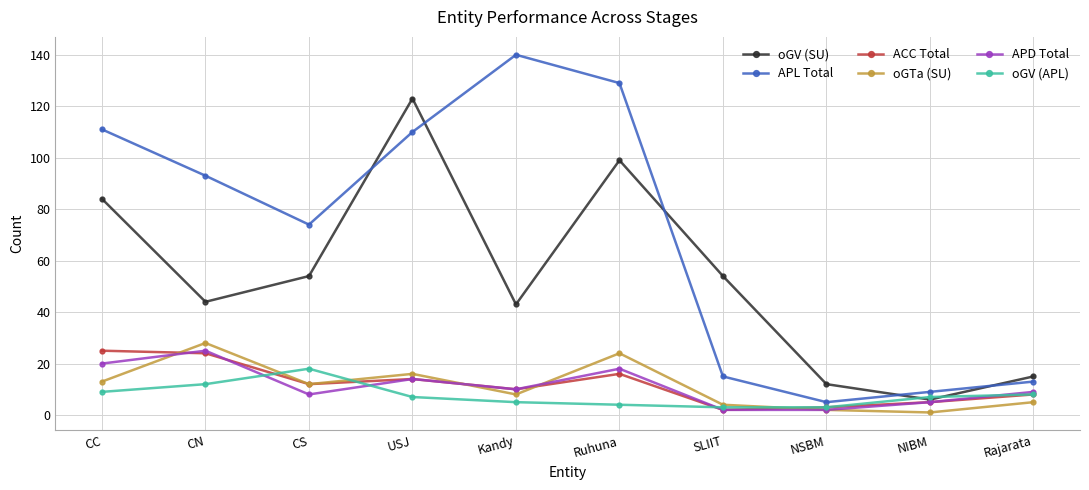

What is the label of the 4th point from the left?

USJ